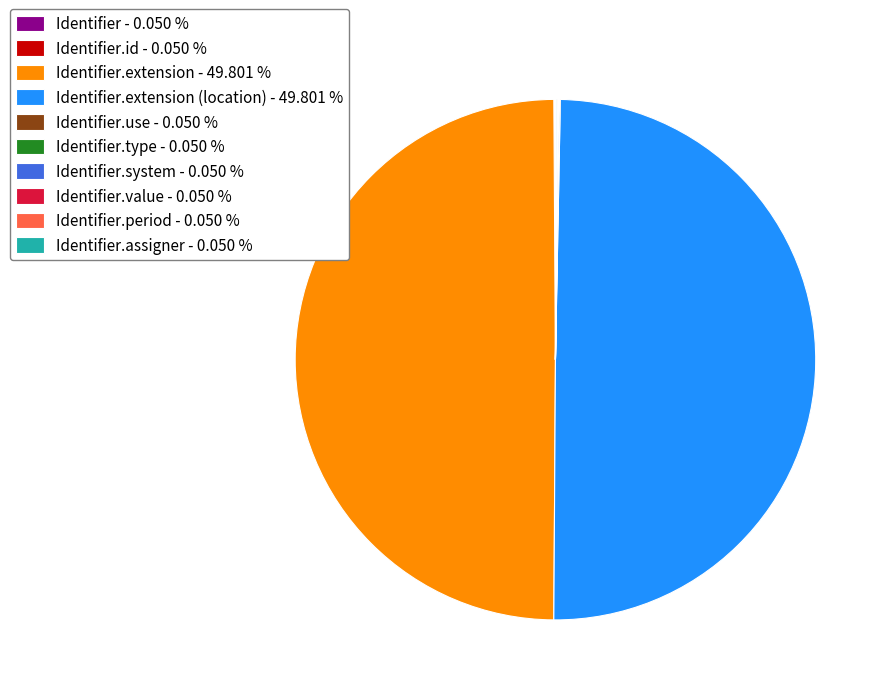

Rank the categories by value from lowest to highest.

Identifier, Identifier.id, Identifier.use, Identifier.type, Identifier.system, Identifier.value, Identifier.period, Identifier.assigner, Identifier.extension, Identifier.extension (location)